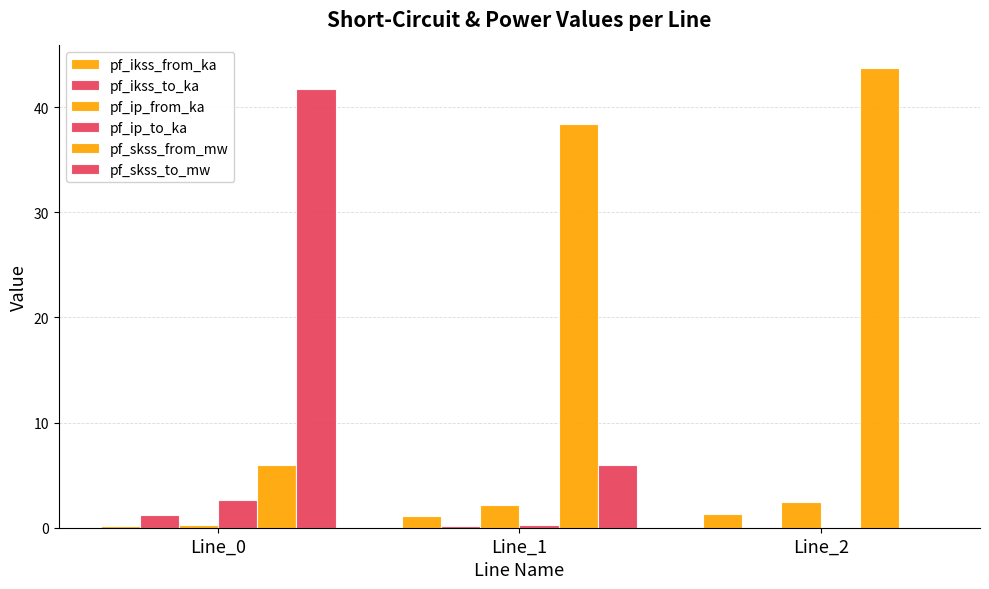

What is the sum of the pf_ikss_from_ka values at Line_2 and Line_1?

2.4